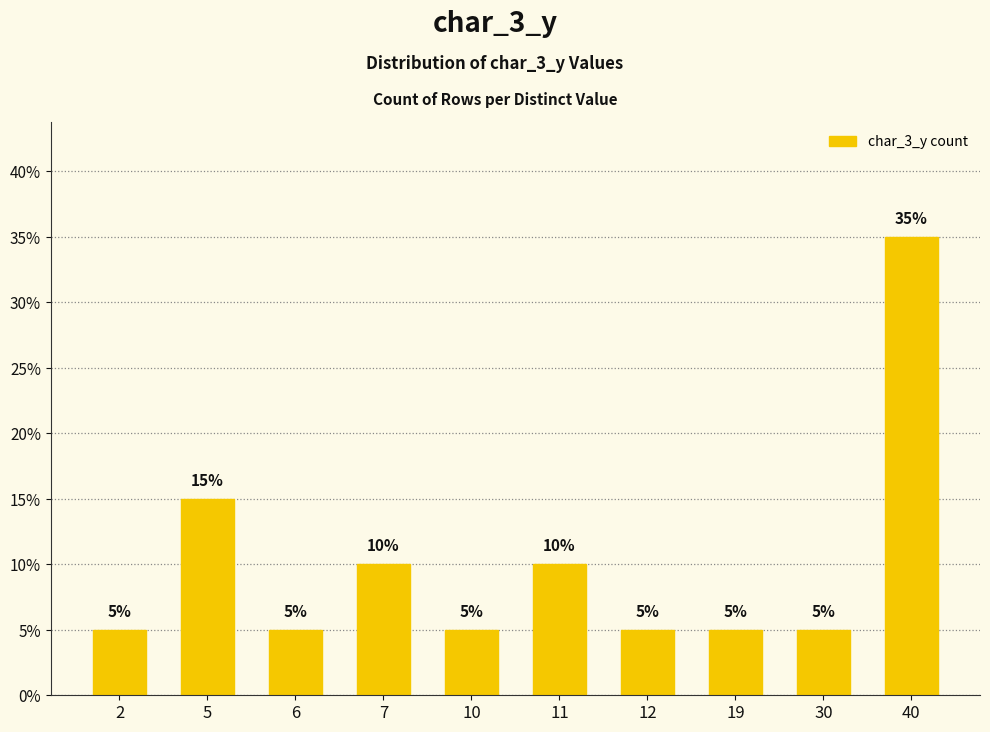

Count the values in the range 5 to 10.

8